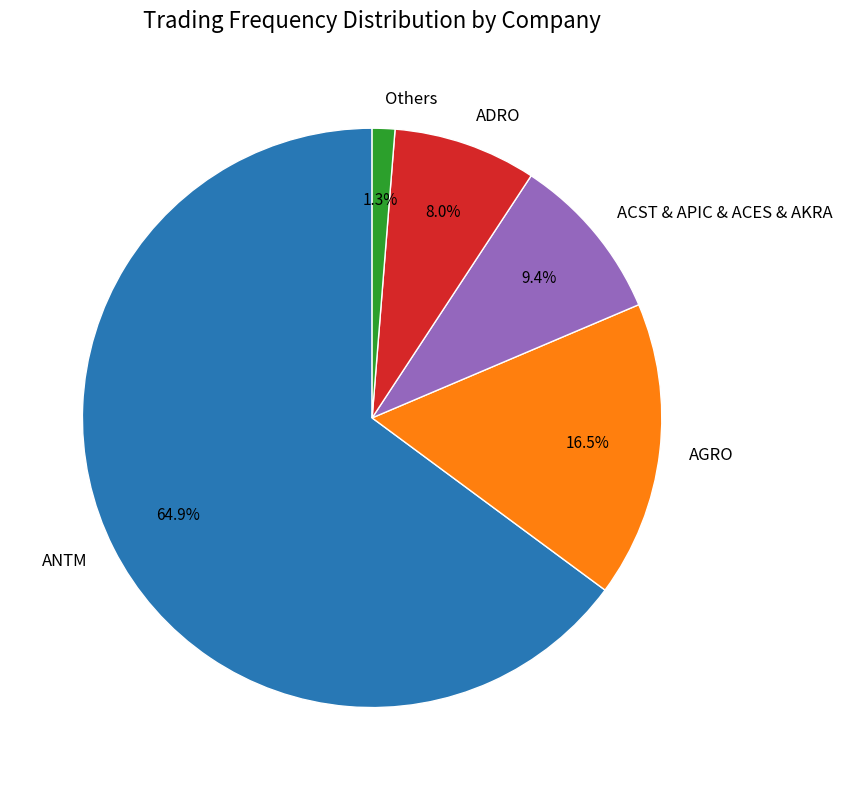

Which slice is the smallest?

Others